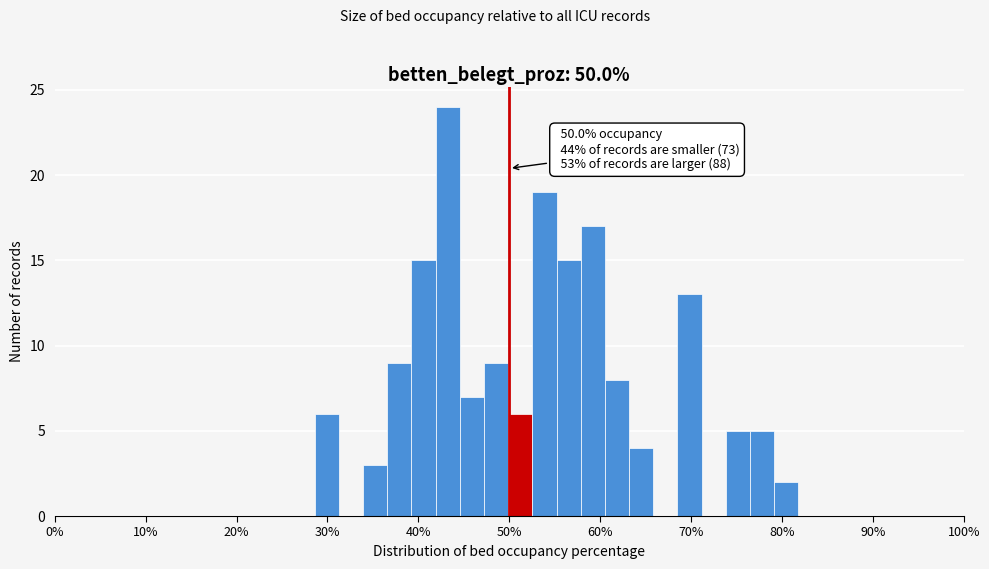

Read against the x-axis, roughly where is the centre of the tallest bar?

43